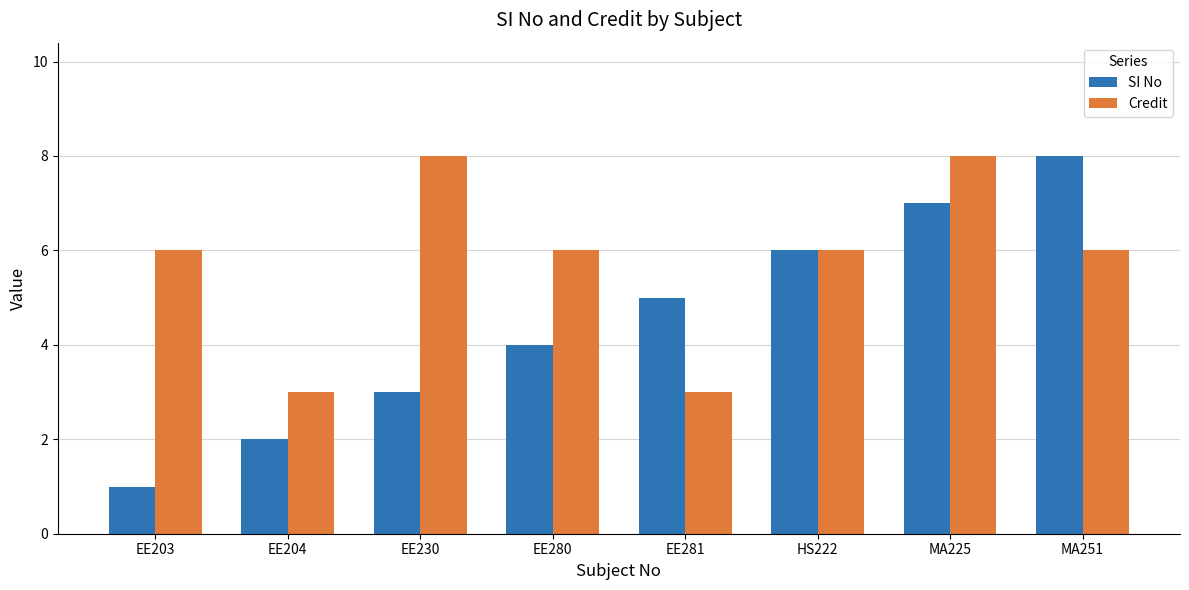

Reading left to right, transcribe all the data shown in this chart.

SI No: EE203=1	EE204=2	EE230=3	EE280=4	EE281=5	HS222=6	MA225=7	MA251=8
Credit: EE203=6	EE204=3	EE230=8	EE280=6	EE281=3	HS222=6	MA225=8	MA251=6